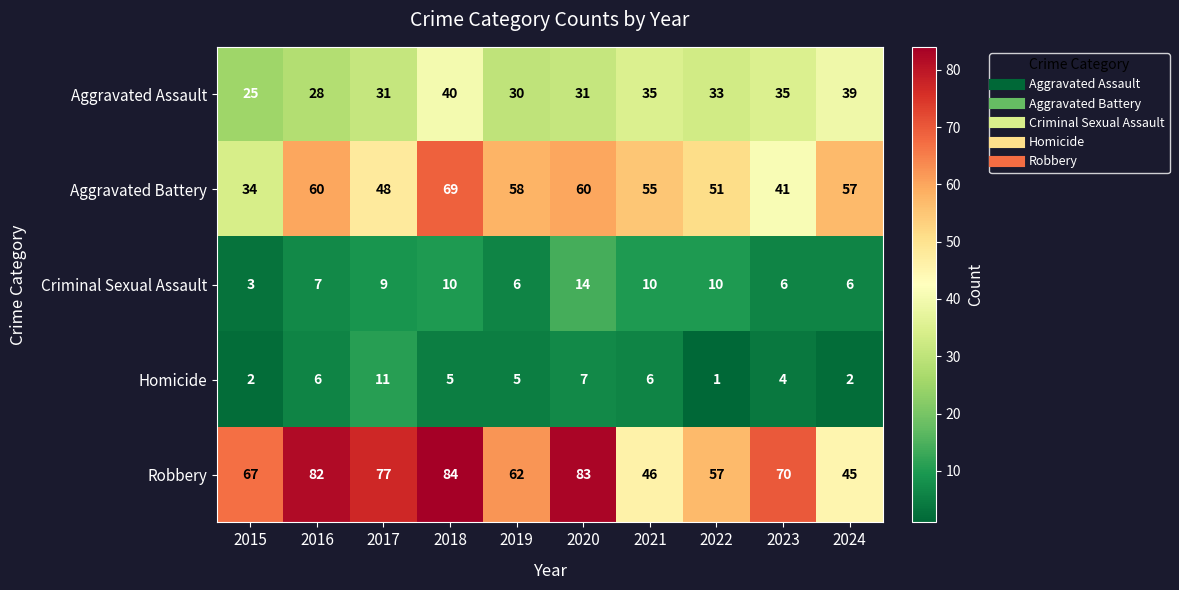

Between 2015 and 2020, which series saw the biggest shift?

Aggravated Battery